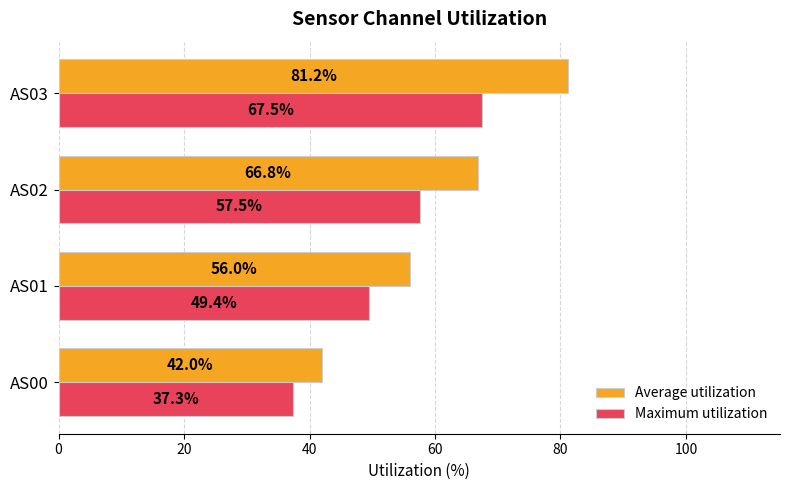

Which series changed the most between AS00 and AS01?

Average utilization